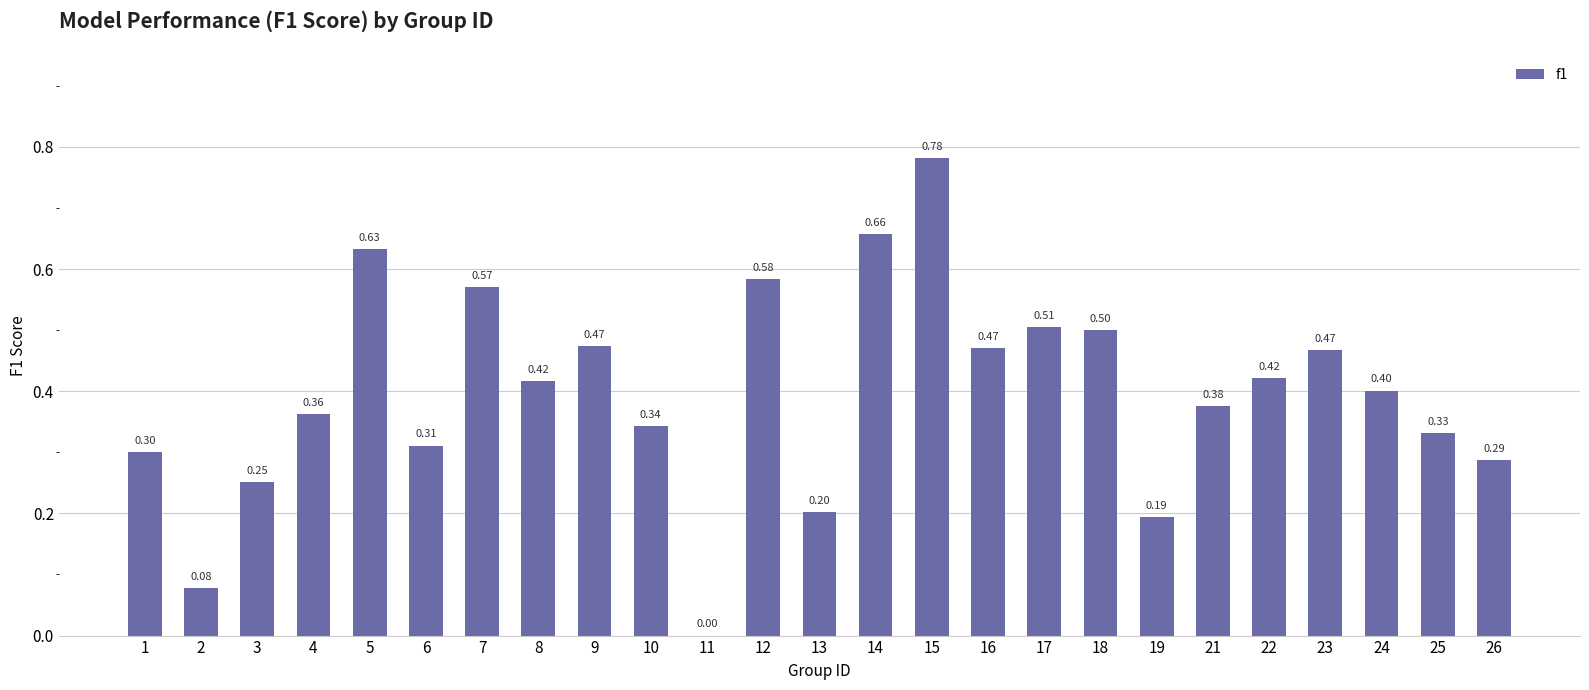

What is the sum of the values at 24 and 14?

1.1